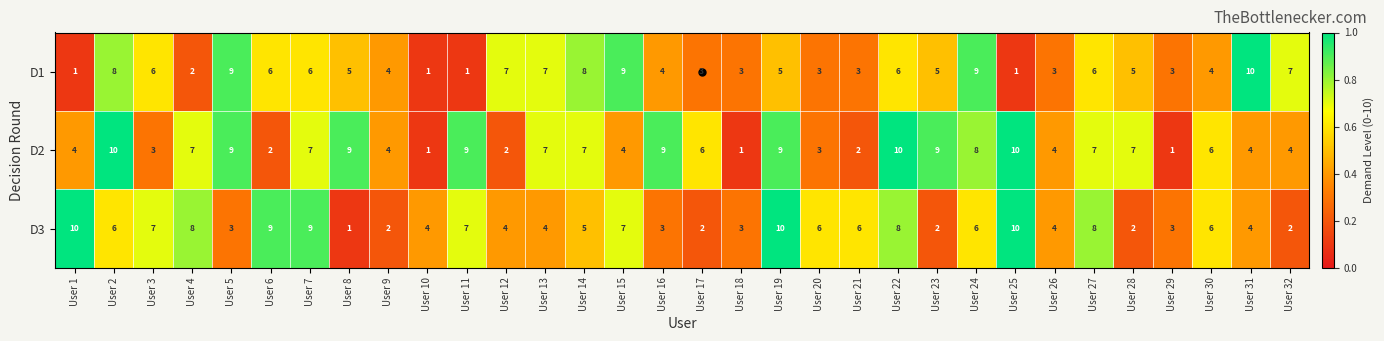

Is it true that D2 equals 1 at User 10?

True